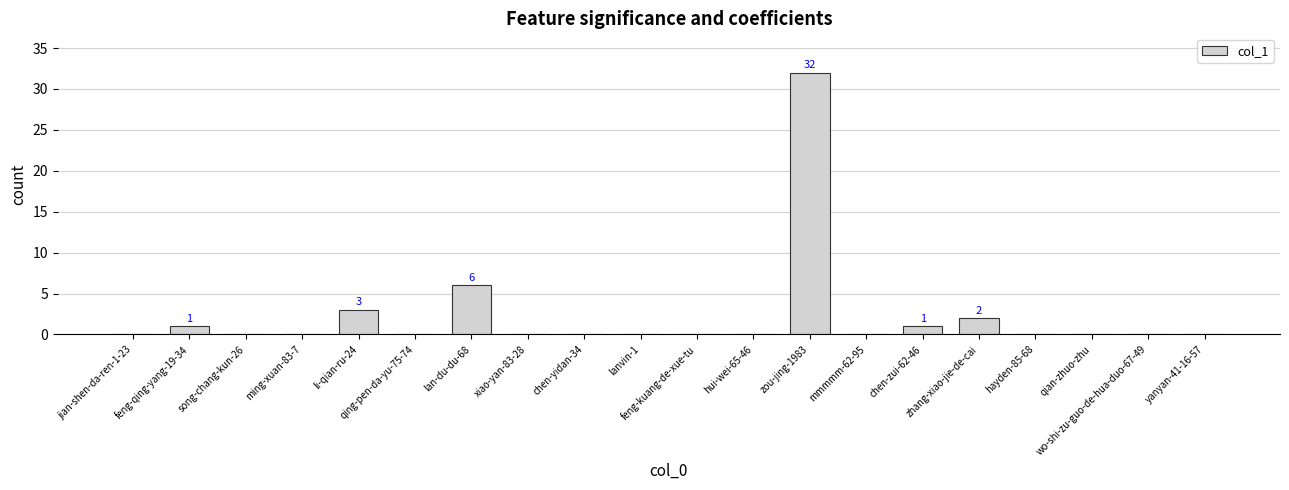

Are the bars horizontal?

No